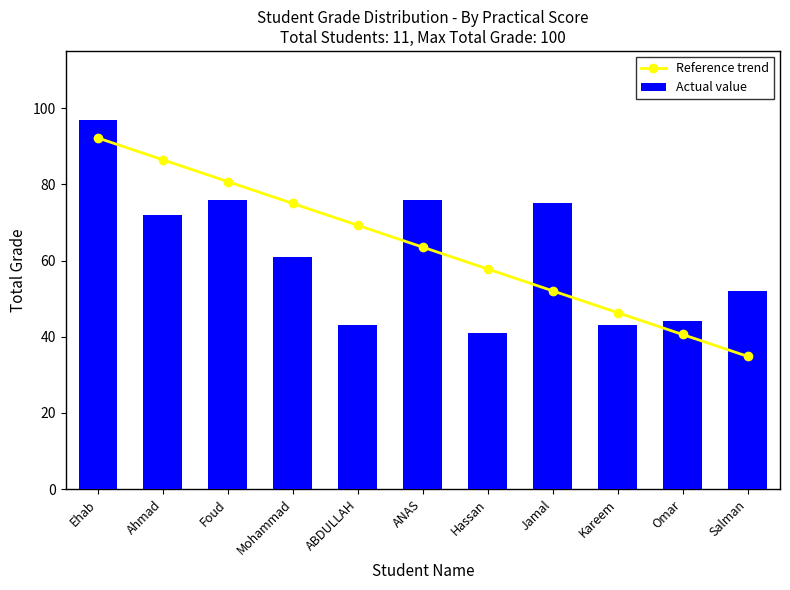

Rank the categories by Reference trend value from lowest to highest.

Salman, Omar, Kareem, Jamal, Hassan, ANAS, ABDULLAH, Mohammad, Foud, Ahmad, Ehab